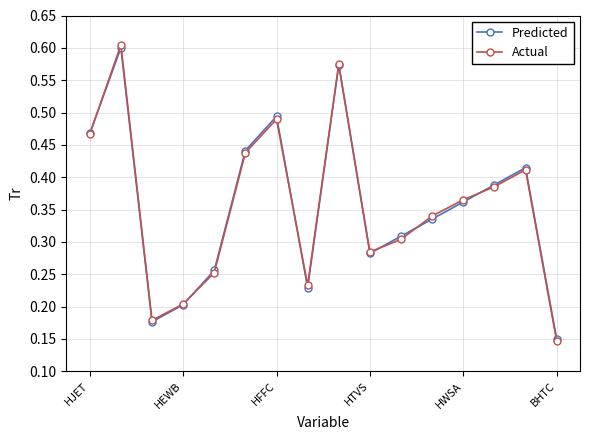

Count the Predicted values in the range 0 to 1.

16